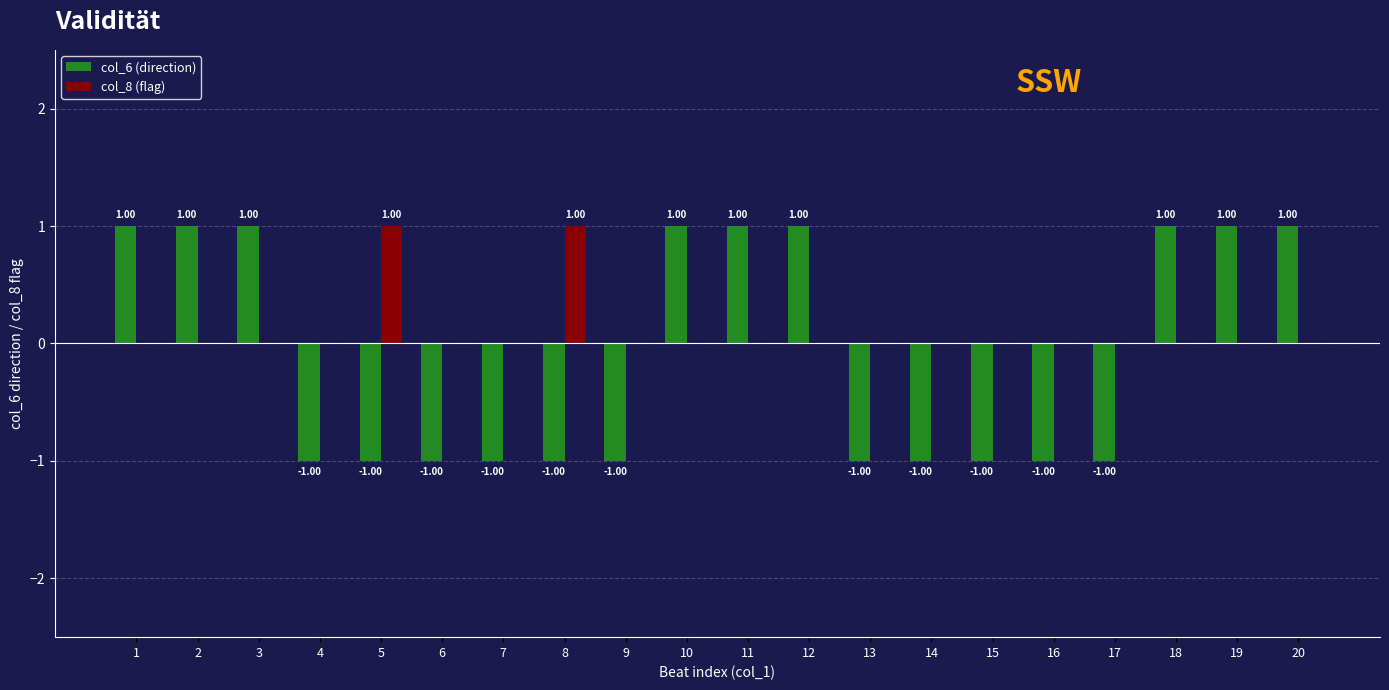

Count the col_8 (flag) values in the range 0 to 1.

20